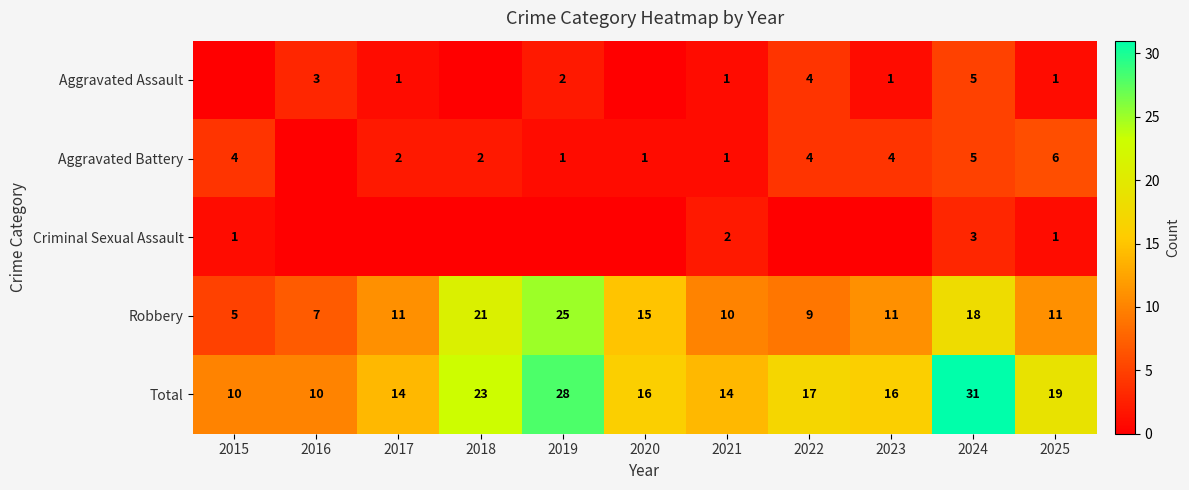

What is the difference between the highest and lowest values at 2021?

13